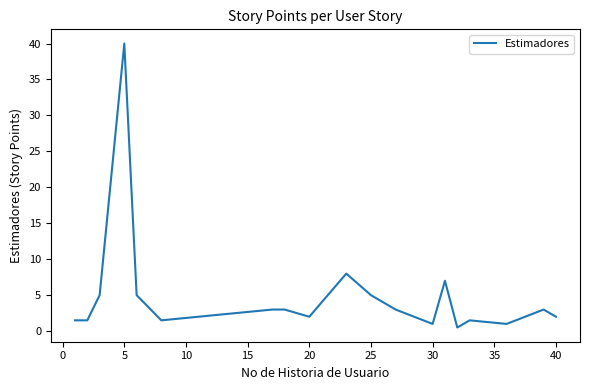

What is the maximum value shown in the chart?

40.0